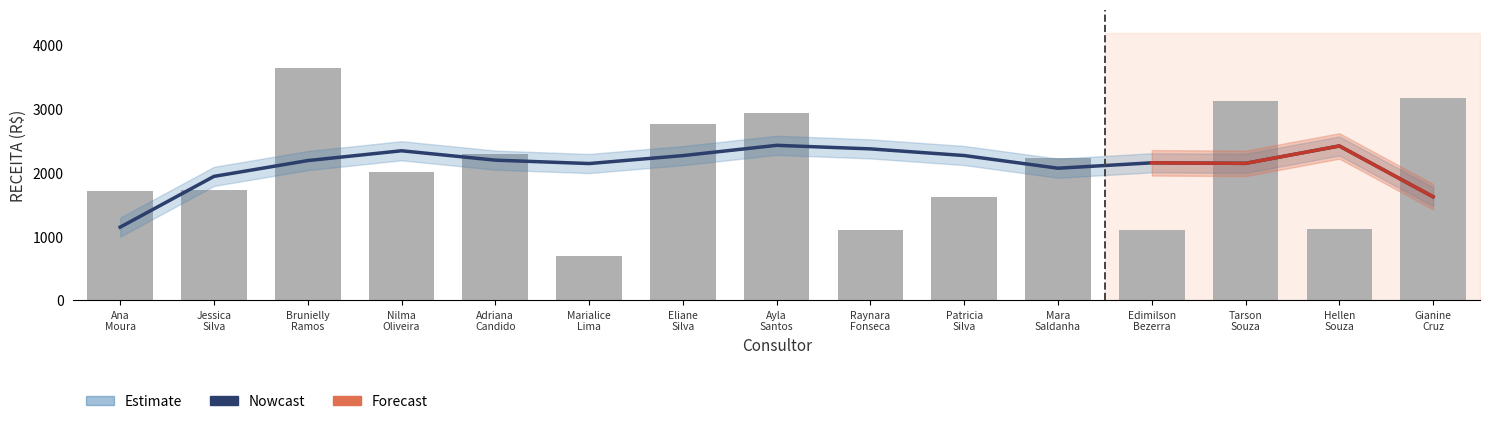

Which category has the highest value in the RECEITA (R$) series?

Brunielly Fernanda Ramos